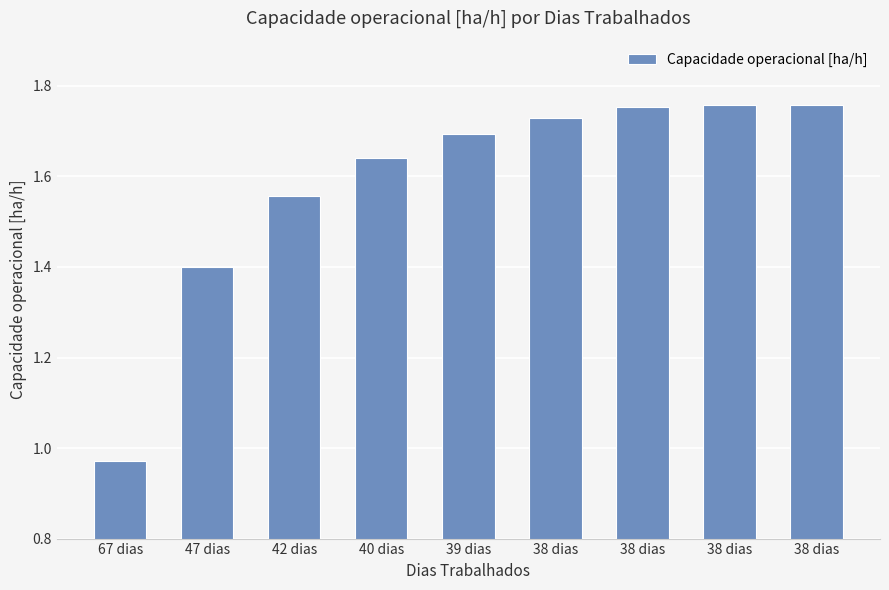

What is the difference between the maximum and minimum values?

0.8